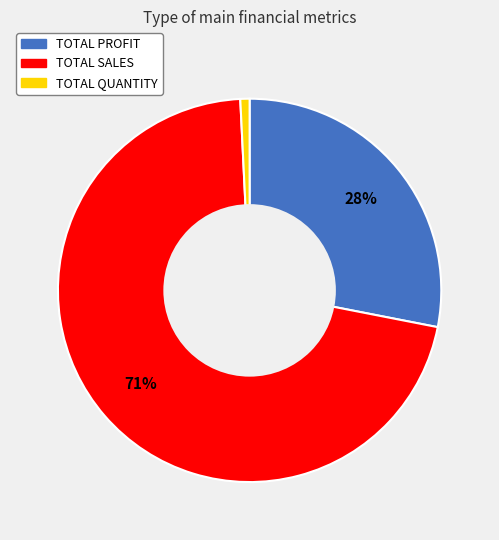

Which slice is the smallest?

TOTAL QUANTITY